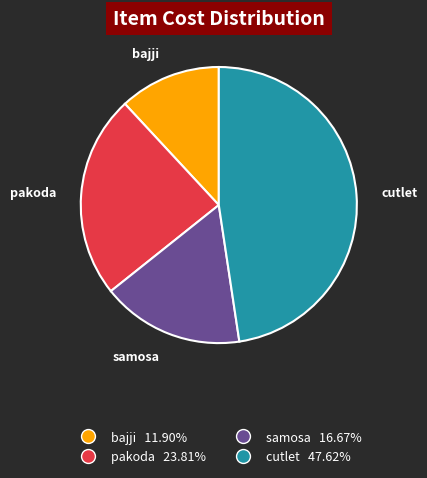

Is the sum of cutlet and bajji greater than half?

Yes